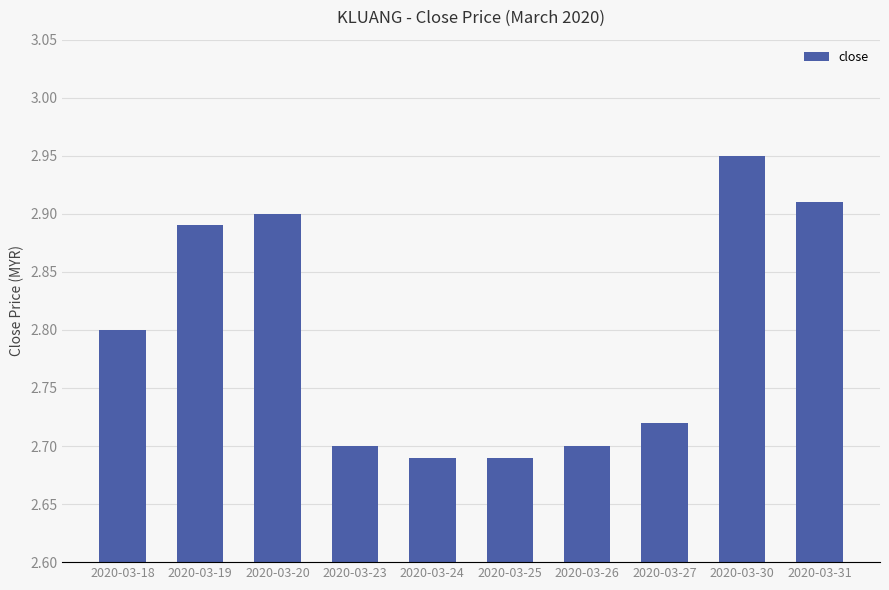

What is the average value?

2.8